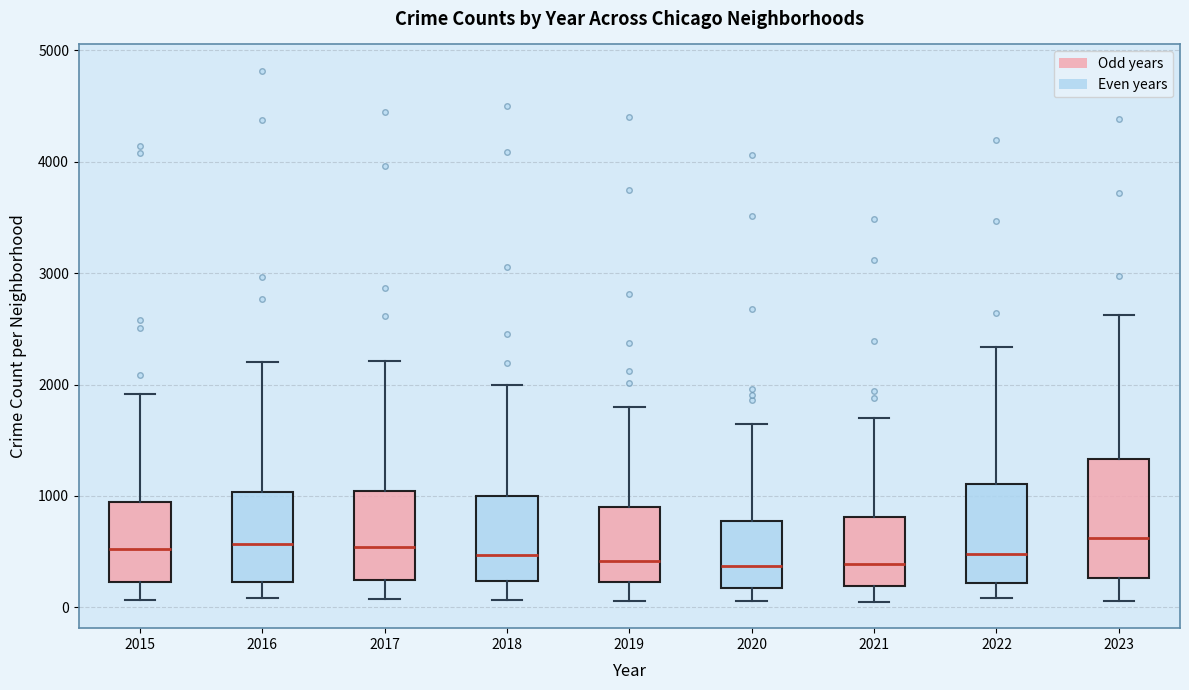

Reading left to right, read every box against the y-axis: the position of its median line, the range the box covers, and the ends of its whiskers. The values are not printed on the chart, so give them approximately, as read against the axis.

2015: median 500, box 200 to 900, whiskers 100 to 1900
2016: median 600, box 200 to 1000, whiskers 100 to 2200
2017: median 500, box 200 to 1000, whiskers 100 to 2200
2018: median 500, box 200 to 1000, whiskers 100 to 2000
2019: median 400, box 200 to 900, whiskers 100 to 1800
2020: median 400, box 200 to 800, whiskers 100 to 1600
2021: median 400, box 200 to 800, whiskers 100 to 1700
2022: median 500, box 200 to 1100, whiskers 100 to 2300
2023: median 600, box 300 to 1300, whiskers 100 to 2600